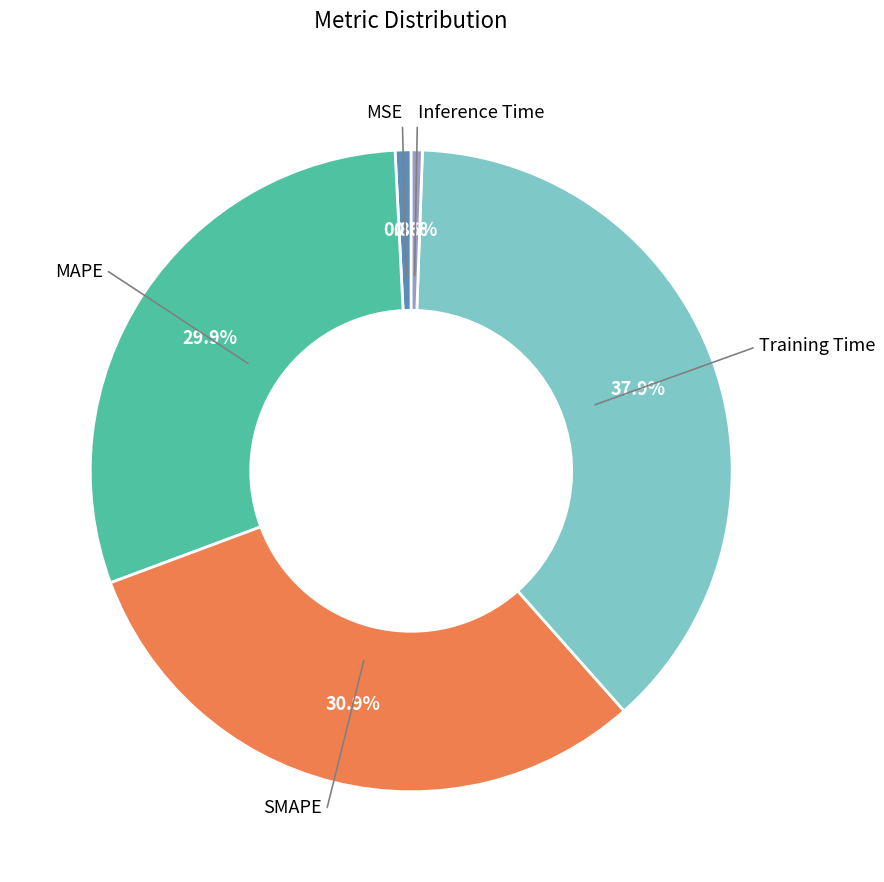

Does any single category account for the majority?

No